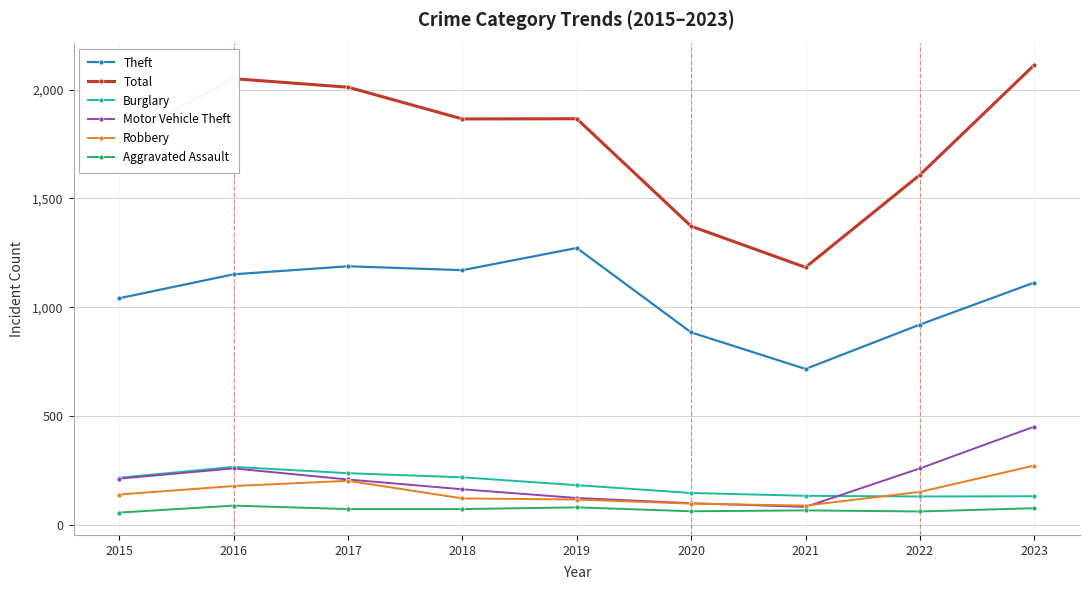

Between 2020 and 2021, which series saw the biggest shift?

Total